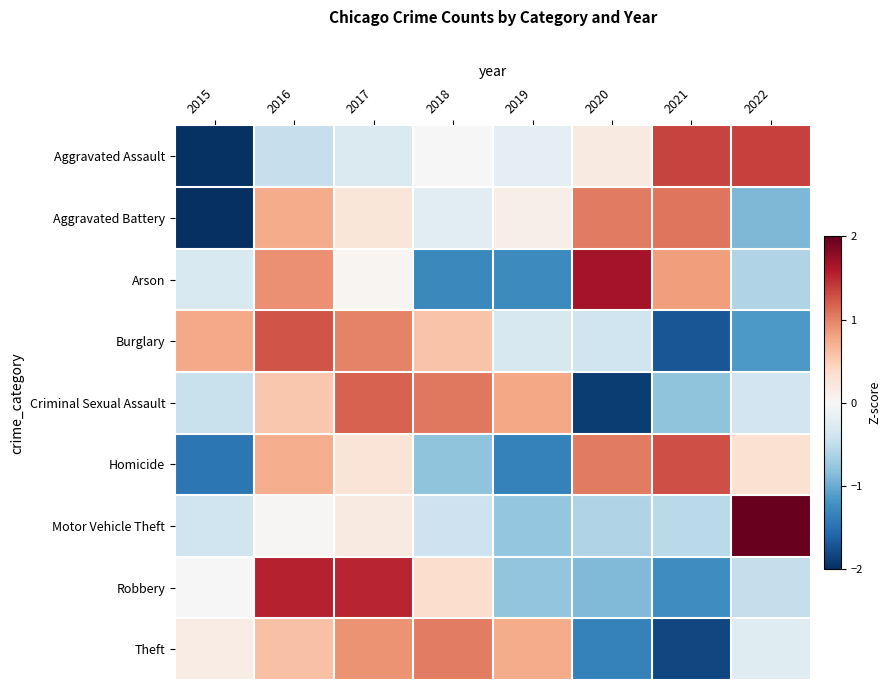

How many data points does each series have?

8